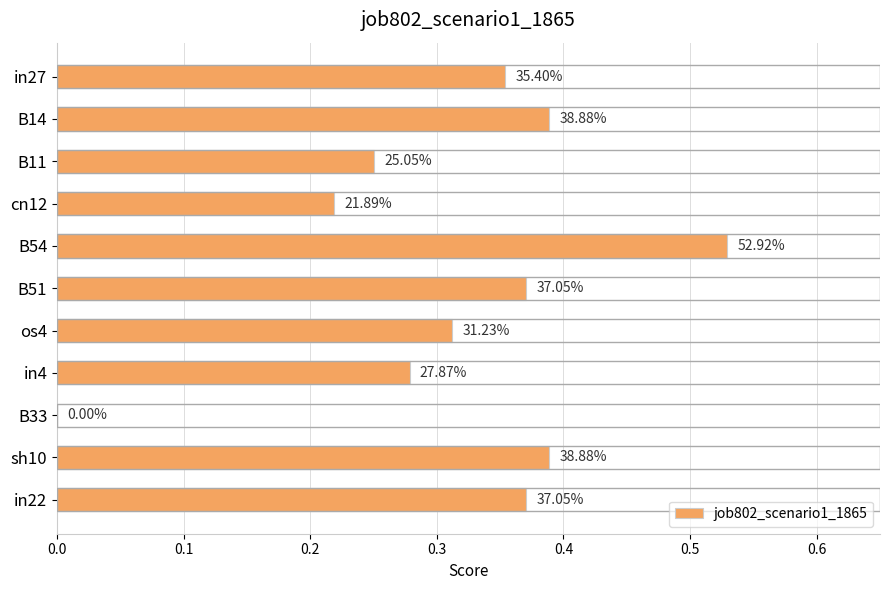

What is the difference between the maximum and minimum values?

0.5